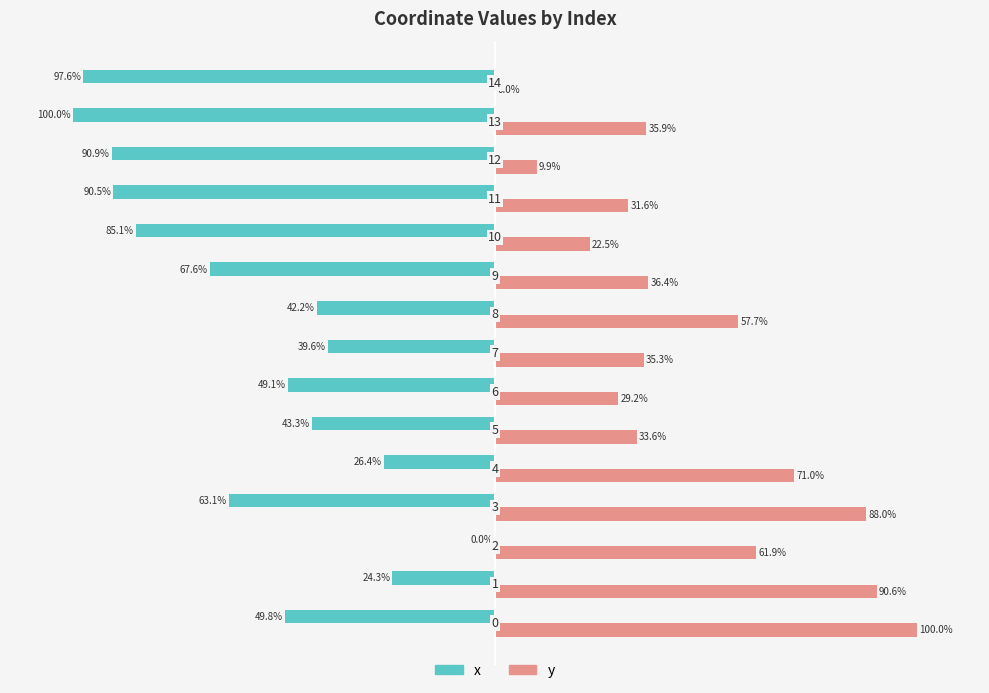

What are all the series names shown in the legend?

x, y